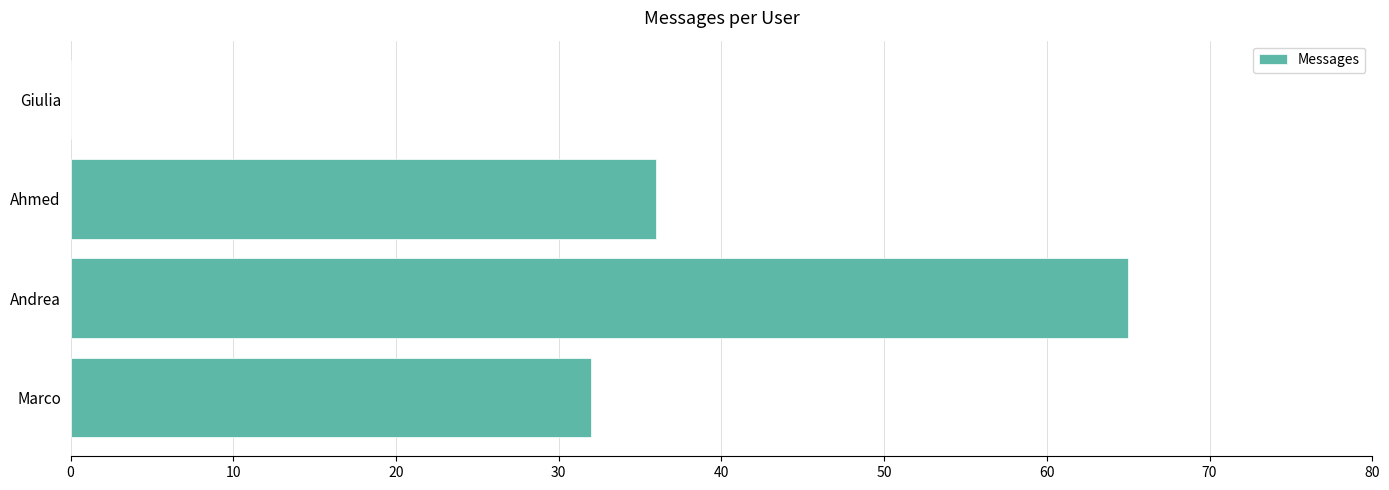

Reading bottom to top, list all the values displayed in this chart.

Marco=32	Andrea=65	Ahmed=36	Giulia=0